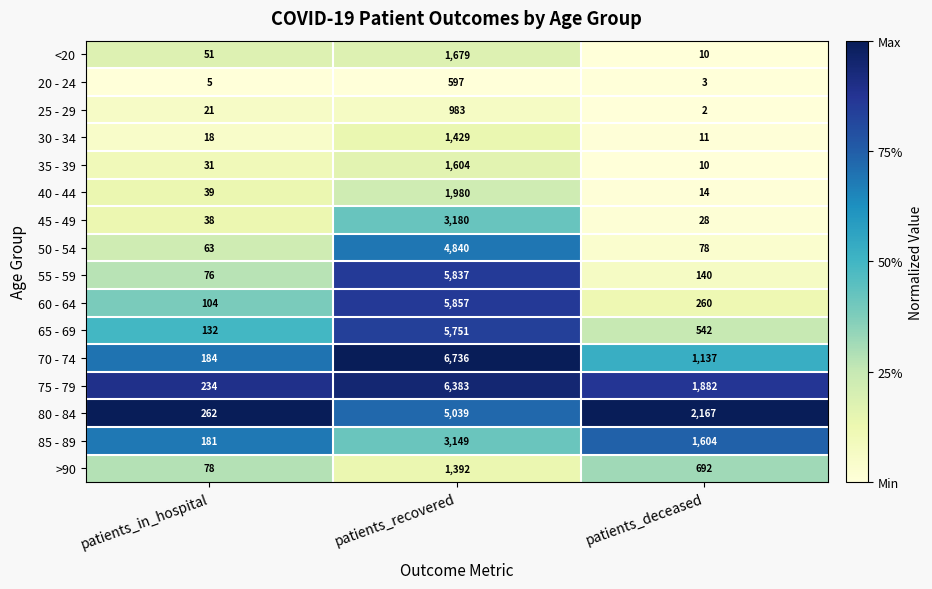

What is the average value of the 65 - 69 series?

2142